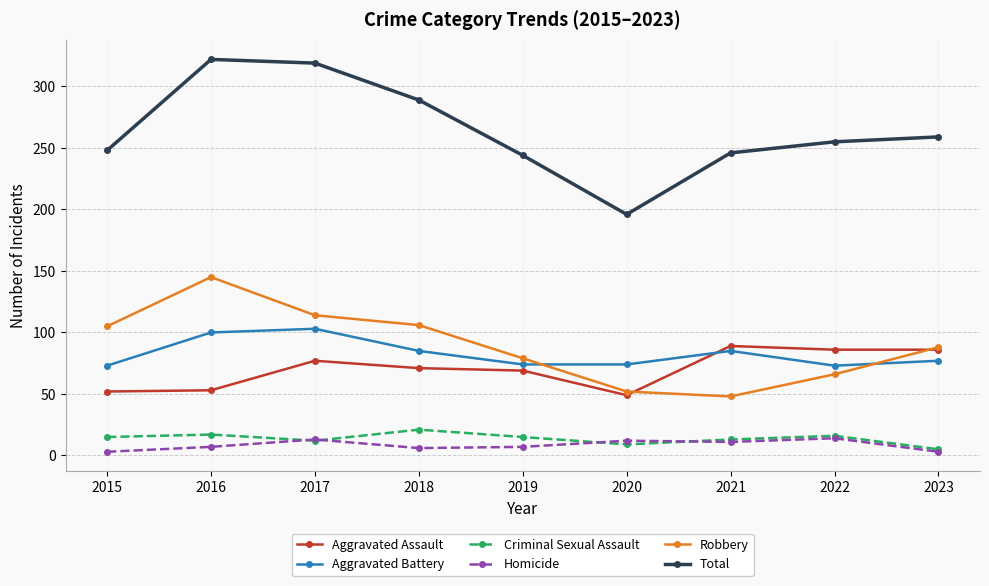

Is the value of Criminal Sexual Assault at 2016 greater than the value of Aggravated Assault at 2015?

No